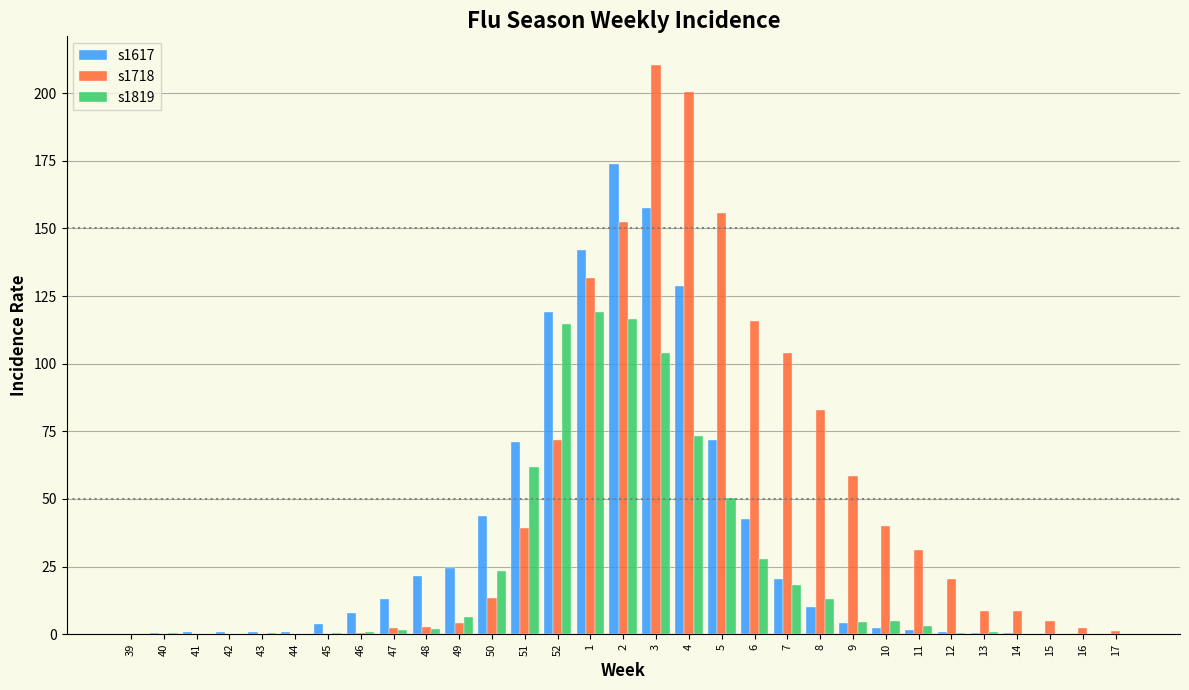

The s1718 series shows 155.7 at 5. True or false?

True